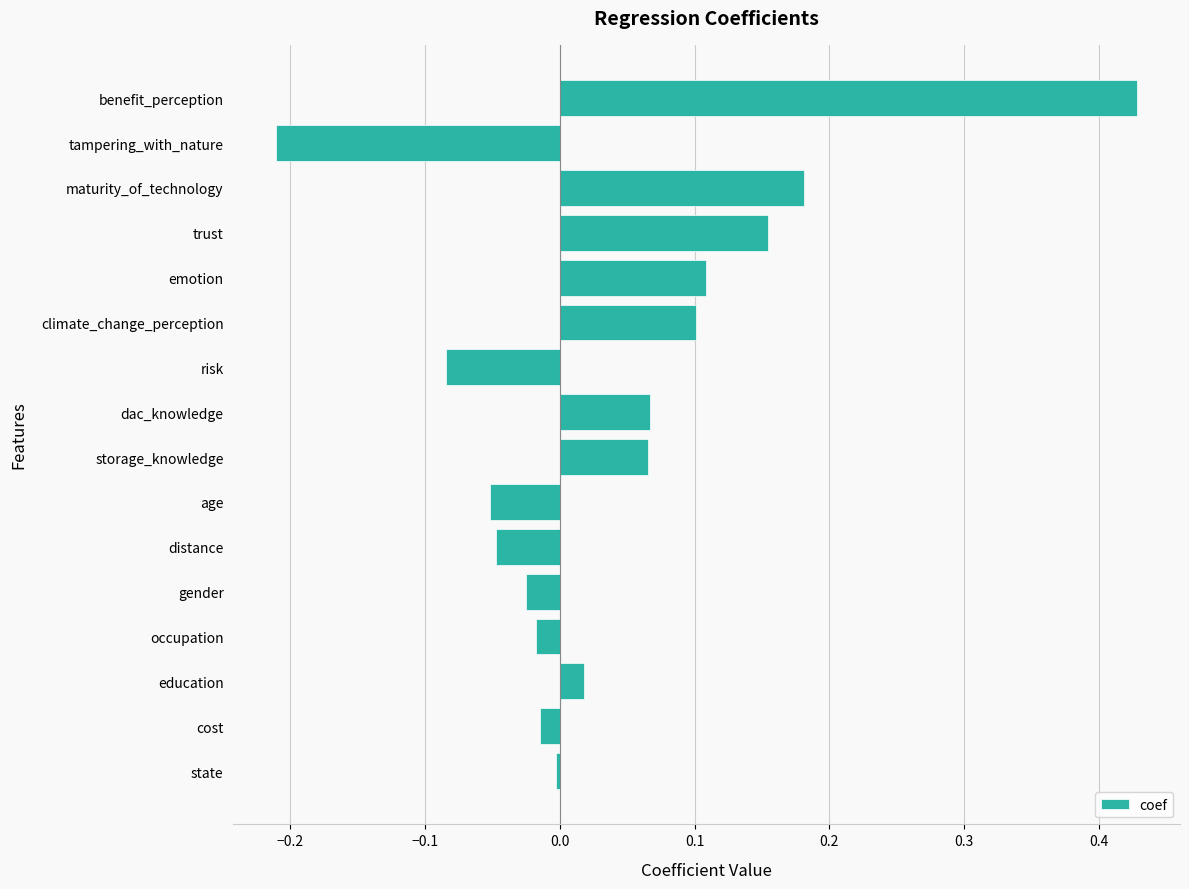

What is the sum of the values at benefit_perception and emotion?

0.5